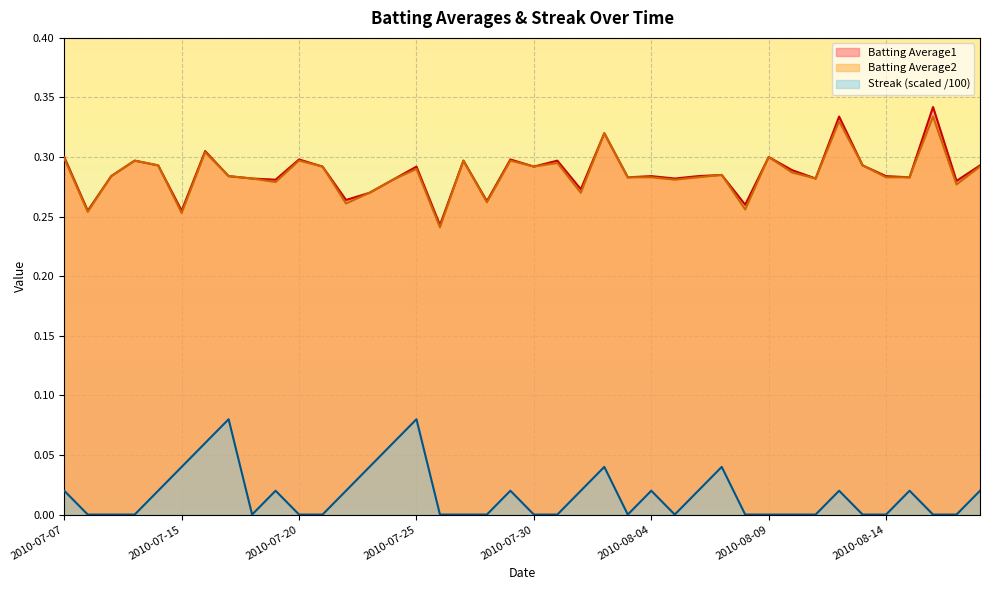

Which series has the largest total across all categories?

Batting Average1